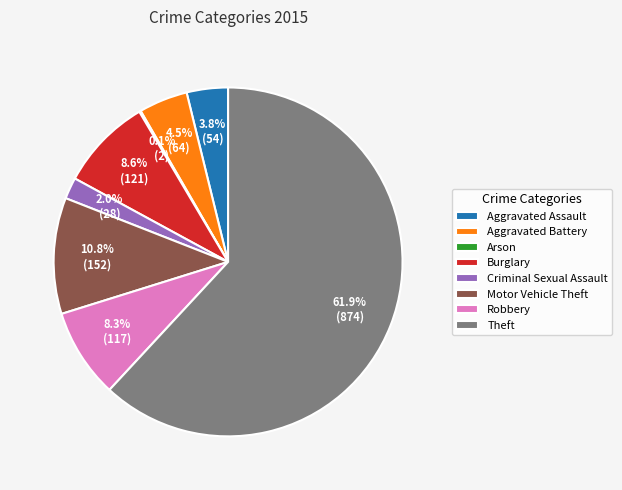

Which slice represents more than half of the pie?

Theft